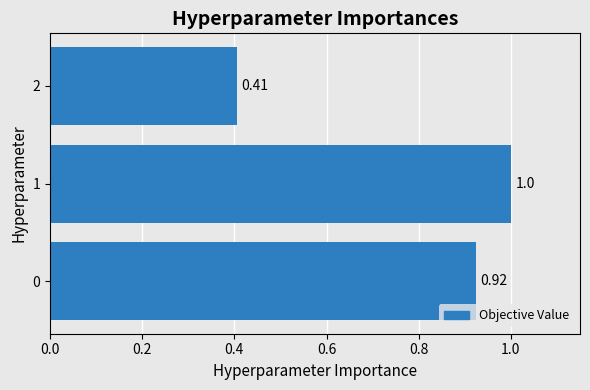

At which category does the chart reach its minimum across all series?

2